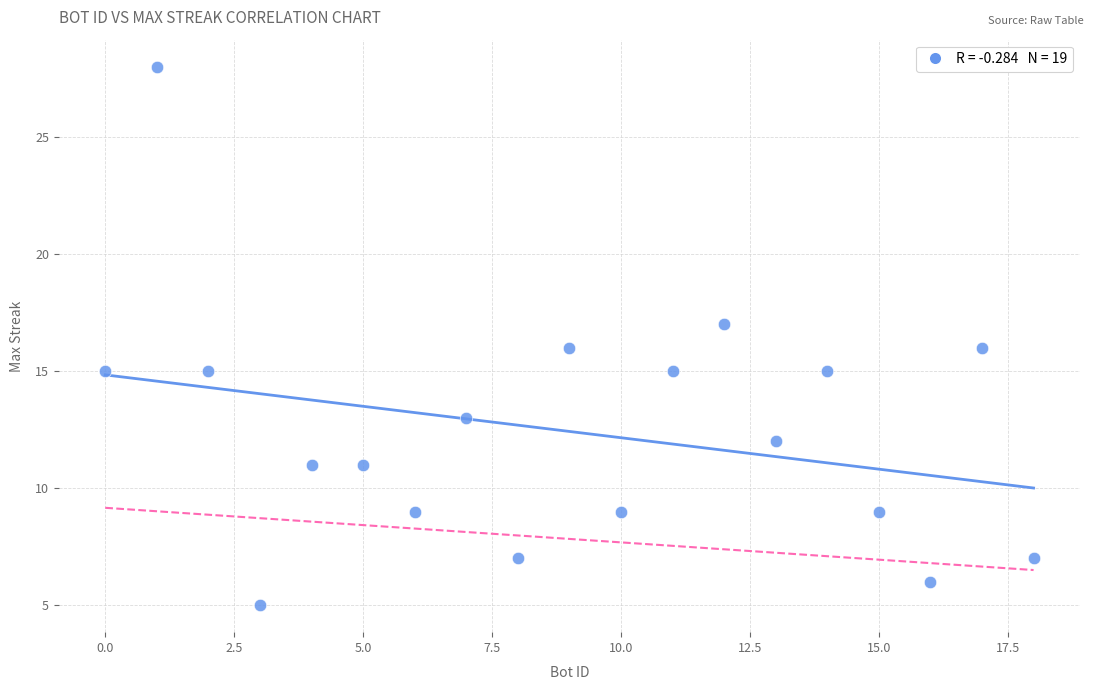

What is the range of X values (max minus min)?

18